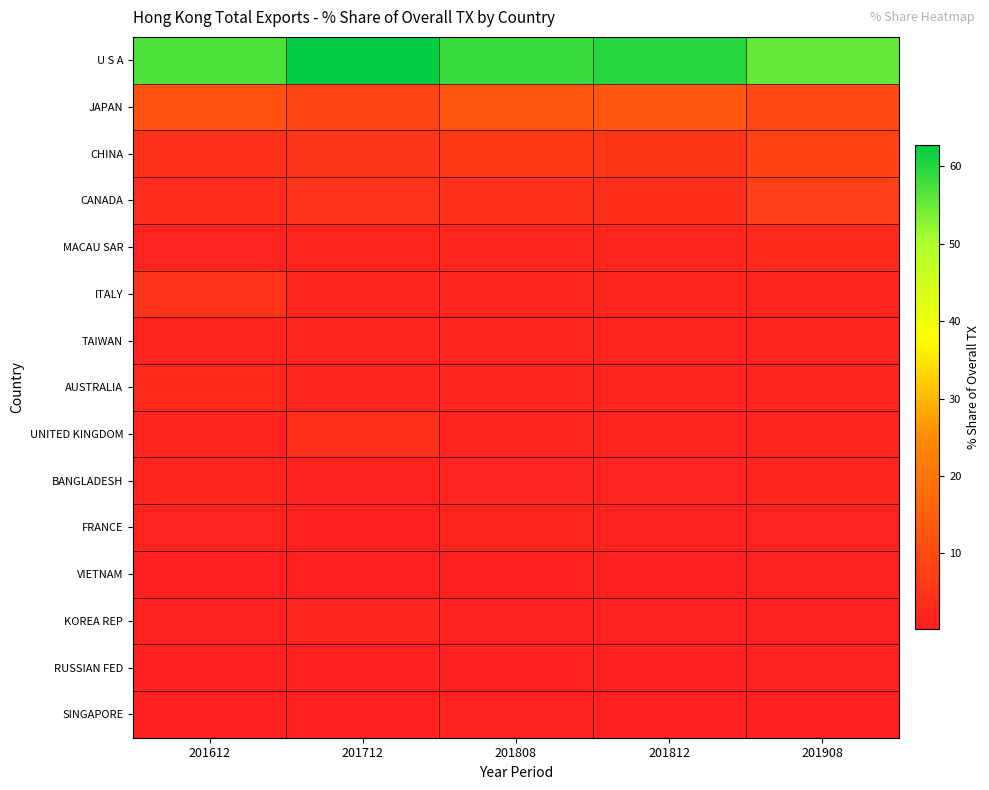

Reading left to right, what are all the values shown in this chart?

U S A: 201612=57.0	201712=62.7	201808=58.5	201812=60.0	201908=55.3
JAPAN: 201612=12.0	201712=8.8	201808=12.5	201812=12.9	201908=9.8
CHINA: 201612=4.5	201712=5.3	201808=6.6	201812=5.8	201908=8.1
CANADA: 201612=2.8	201712=5.0	201808=4.0	201812=3.7	201908=7.5
MACAU SAR: 201612=1.0	201712=1.1	201808=1.9	201812=1.7	201908=2.2
ITALY: 201612=4.9	201712=1.3	201808=1.5	201812=1.7	201908=1.7
TAIWAN: 201612=1.3	201712=1.6	201808=1.6	201812=1.4	201908=1.5
AUSTRALIA: 201612=2.3	201712=1.4	201808=1.6	201812=1.4	201908=1.5
UNITED KINGDOM: 201612=1.3	201712=3.9	201808=1.5	201812=1.5	201908=1.3
BANGLADESH: 201612=1.2	201712=0.8	201808=1.1	201812=1.1	201908=1.3
FRANCE: 201612=1.0	201712=0.6	201808=1.2	201812=0.9	201908=1.0
VIETNAM: 201612=0.4	201712=0.2	201808=0.3	201812=0.3	201908=0.8
KOREA REP: 201612=0.8	201712=1.6	201808=0.8	201812=0.8	201908=0.8
RUSSIAN FED: 201612=0.3	201712=0.7	201808=0.7	201812=0.5	201908=0.7
SINGAPORE: 201612=0.6	201712=0.6	201808=0.7	201812=0.7	201908=0.7